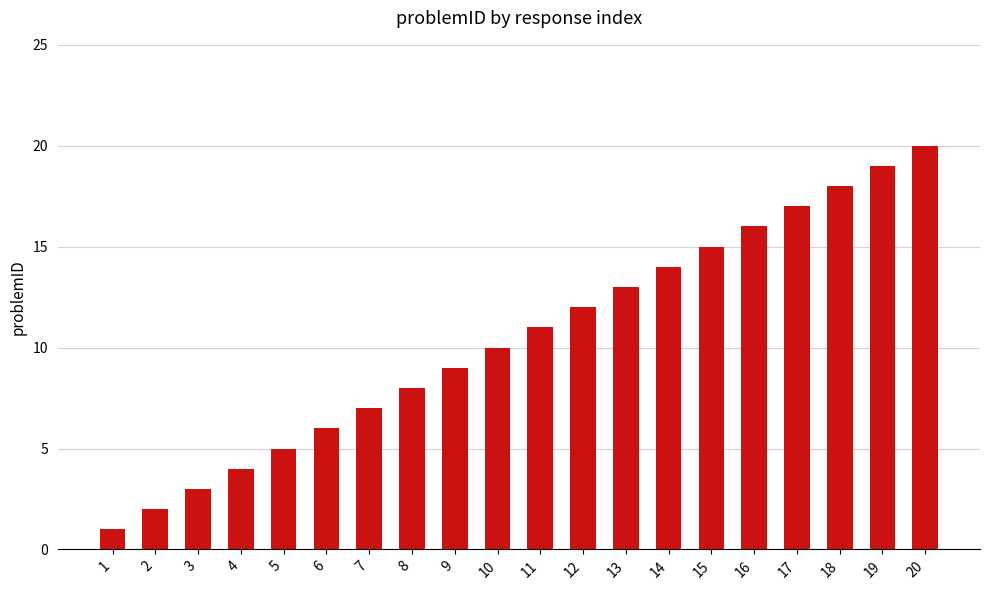

What is the sum of all values?

210